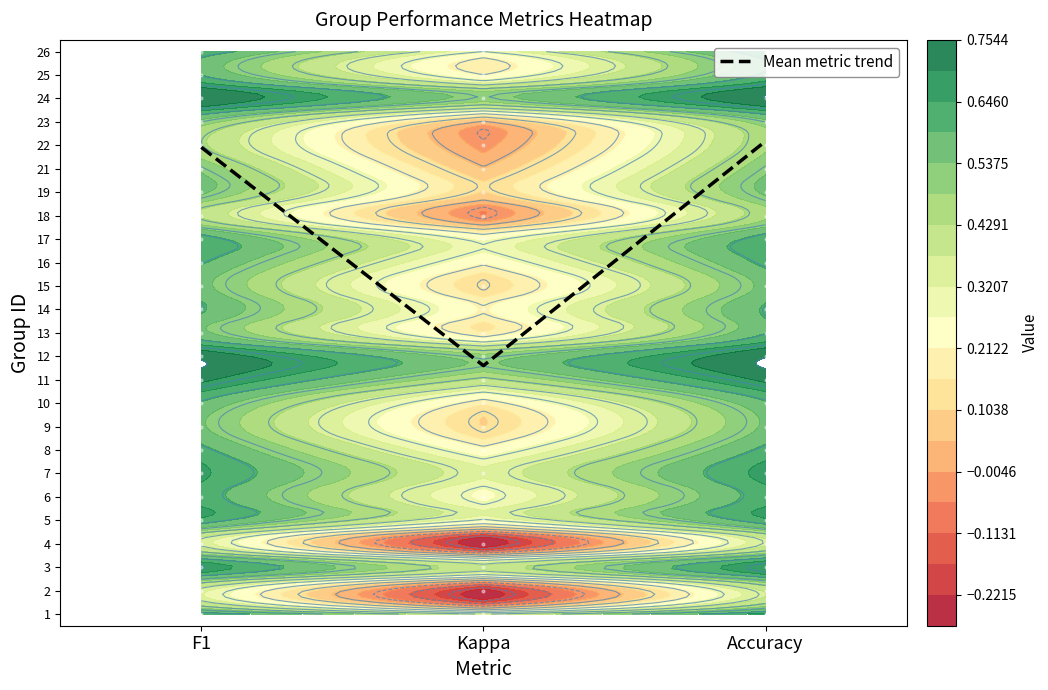

Approximately how many times larger is the value at Accuracy compared to Kappa?

1.9